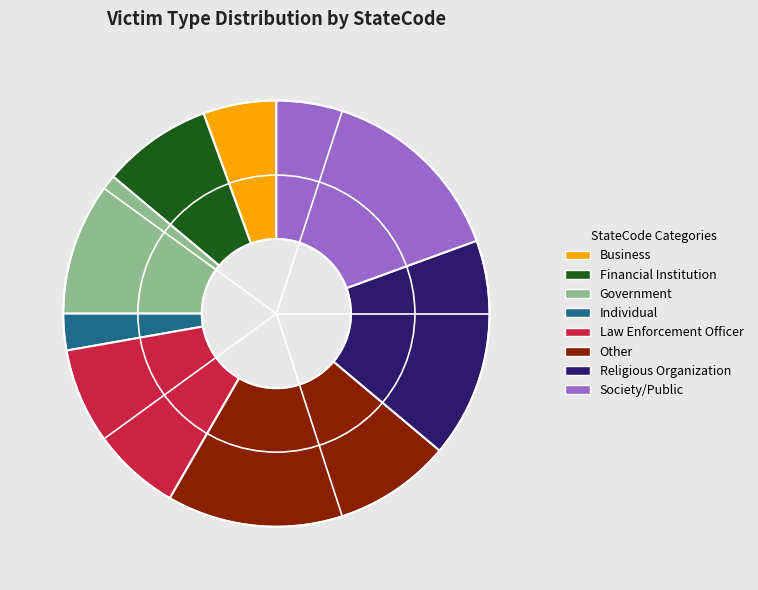

Is it true that Financial Institution is 14% of the pie?

False